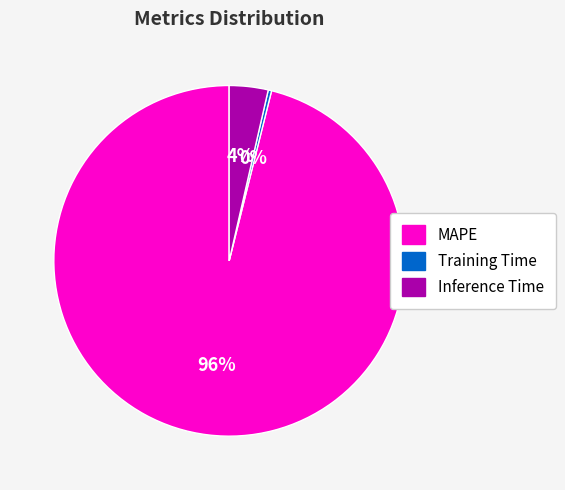

Is the sum of Training Time and Inference Time greater than half?

No